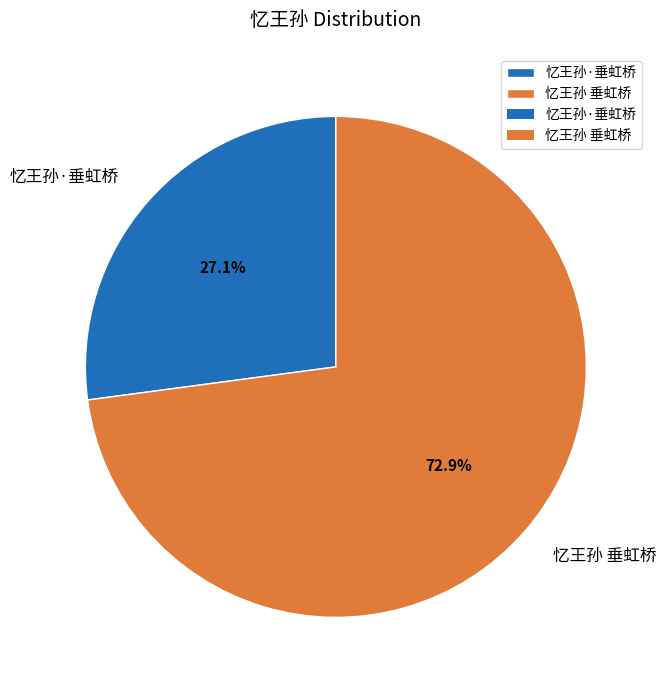

Rank the categories by value from highest to lowest.

忆王孙 垂虹桥, 忆王孙·垂虹桥